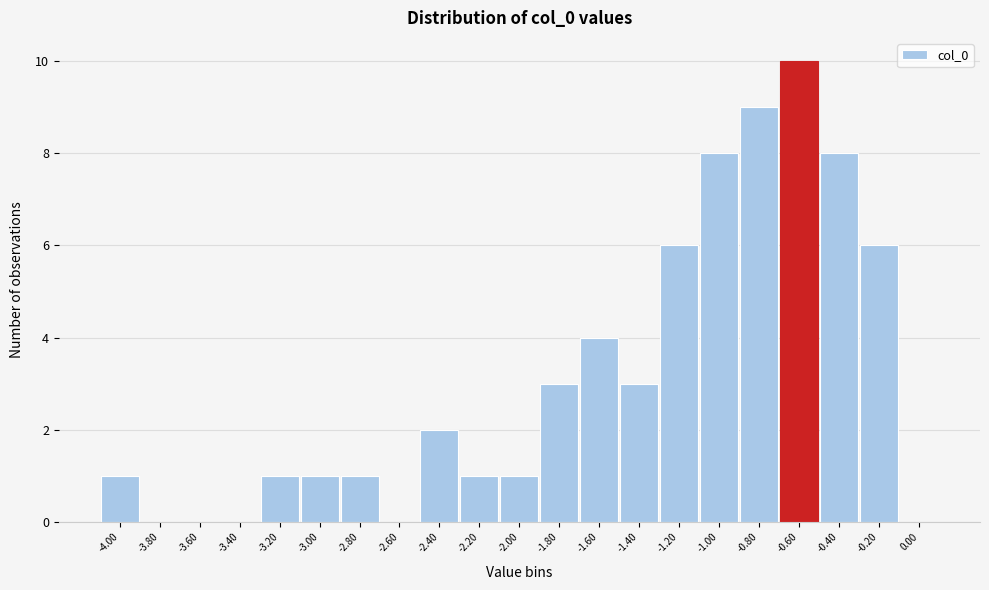

Reading right to left, what are all the values shown in this chart?

0.00=0	-0.20=6	-0.40=8	-0.60=10	-0.80=9	-1.00=8	-1.20=6	-1.40=3	-1.60=4	-1.80=3	-2.00=1	-2.20=1	-2.40=2	-2.60=0	-2.80=1	-3.00=1	-3.20=1	-3.40=0	-3.60=0	-3.80=0	-4.00=1